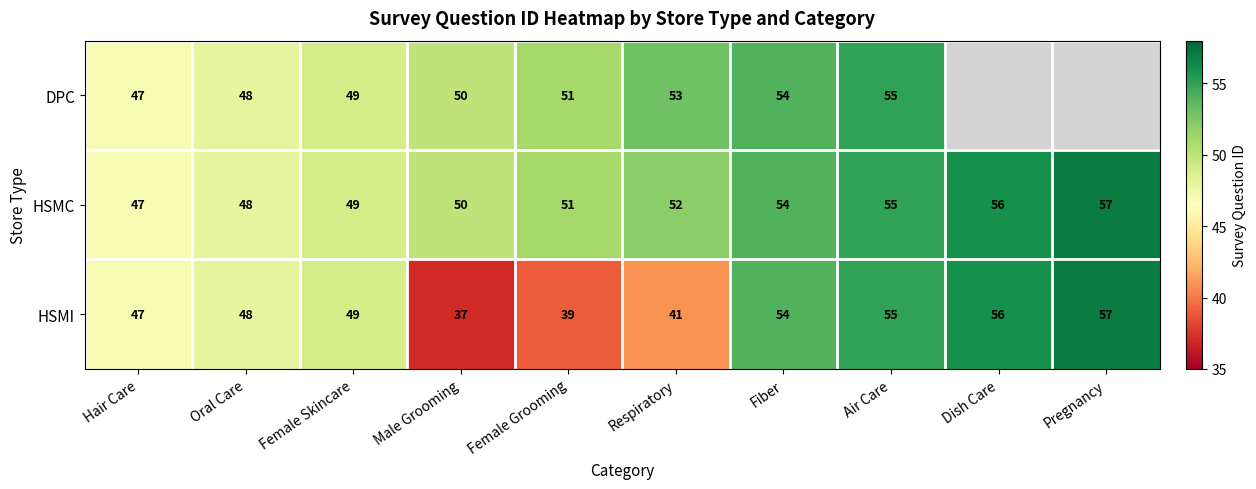

Which label corresponds to the largest value in the chart?

Pregnancy